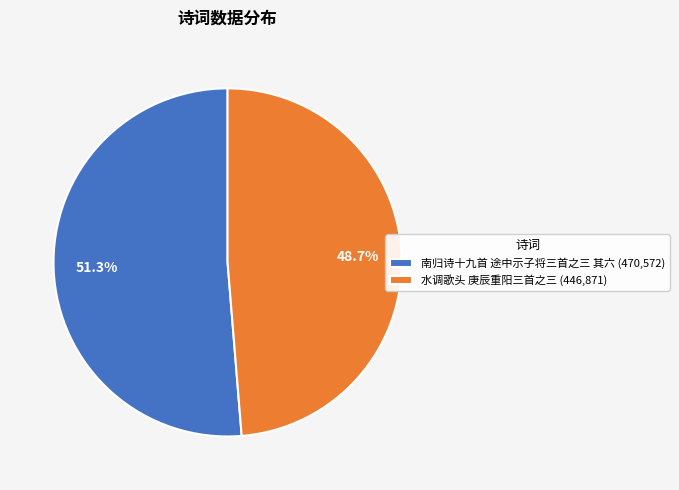

Which slice represents more than half of the pie?

南归诗十九首 途中示子将三首之三 其六